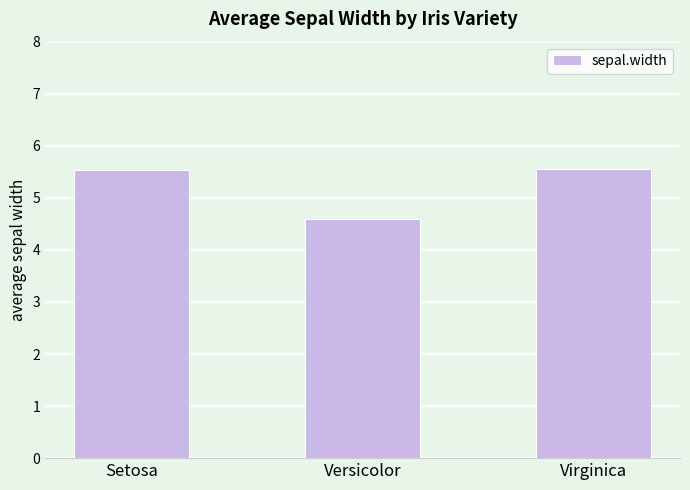

What is the minimum value shown in the chart?

4.6